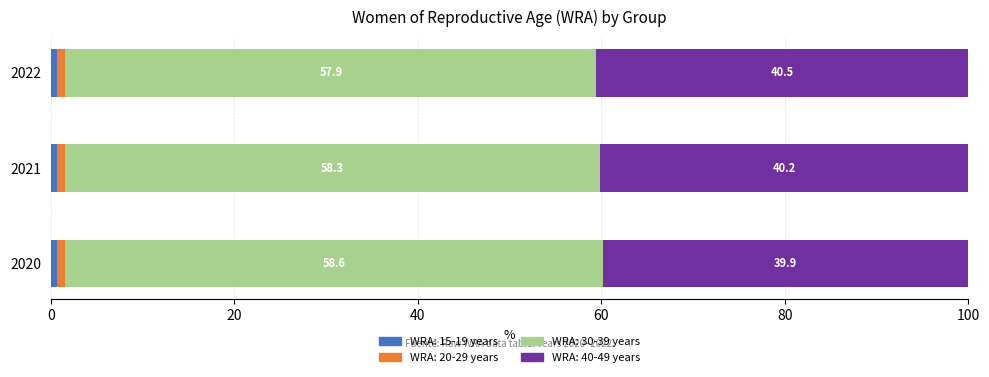

What is the total value across all series at 2020?

100.0